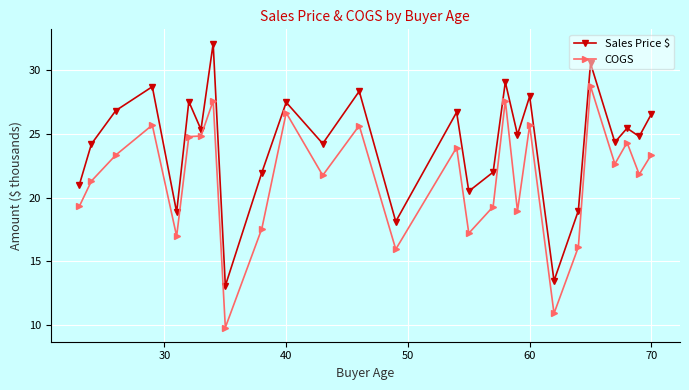

Which series has the largest total across all categories?

Sales Price $